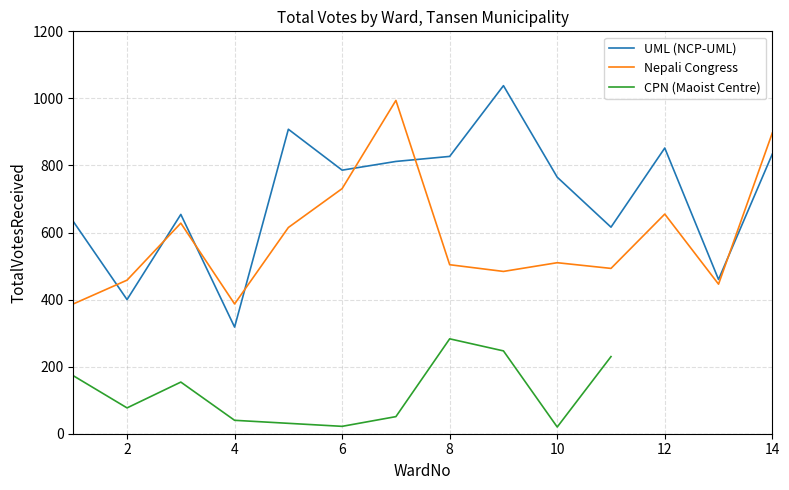

Where is the first local minimum for Nepali Congress?

4